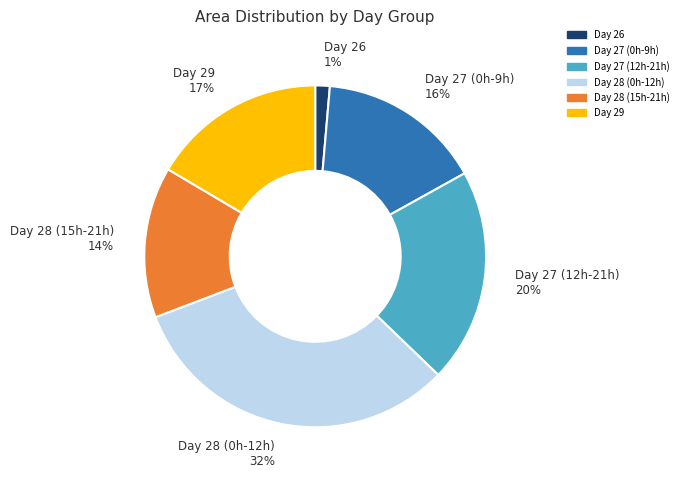

Is there any slice that represents more than half of the pie?

No